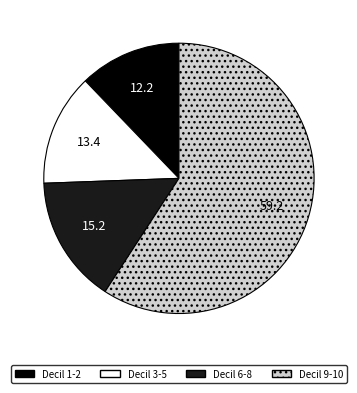

Which slice is the smallest?

Decil 1-2